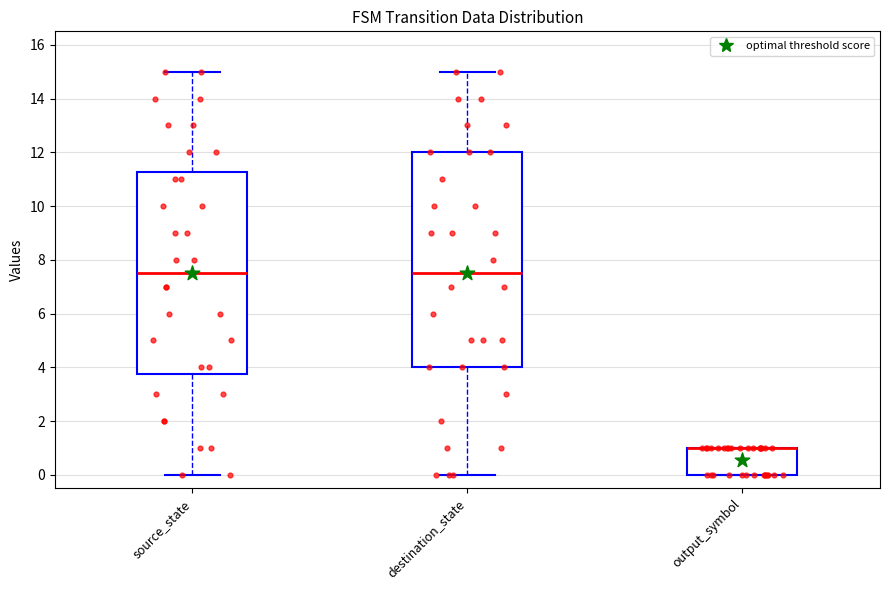

Comparing the boxes themselves (not the whiskers), which one is the tallest?

destination_state